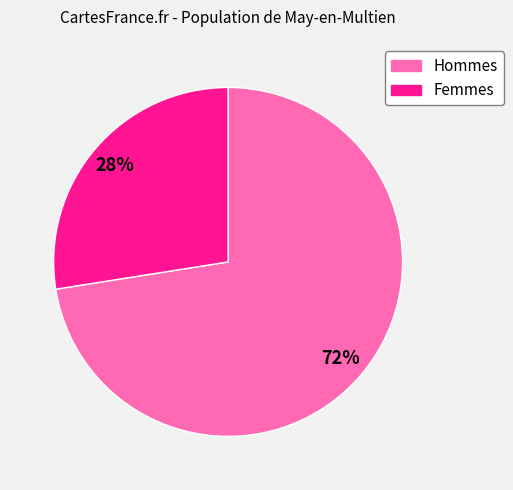

To the nearest percent, what is the average slice percentage?

50%